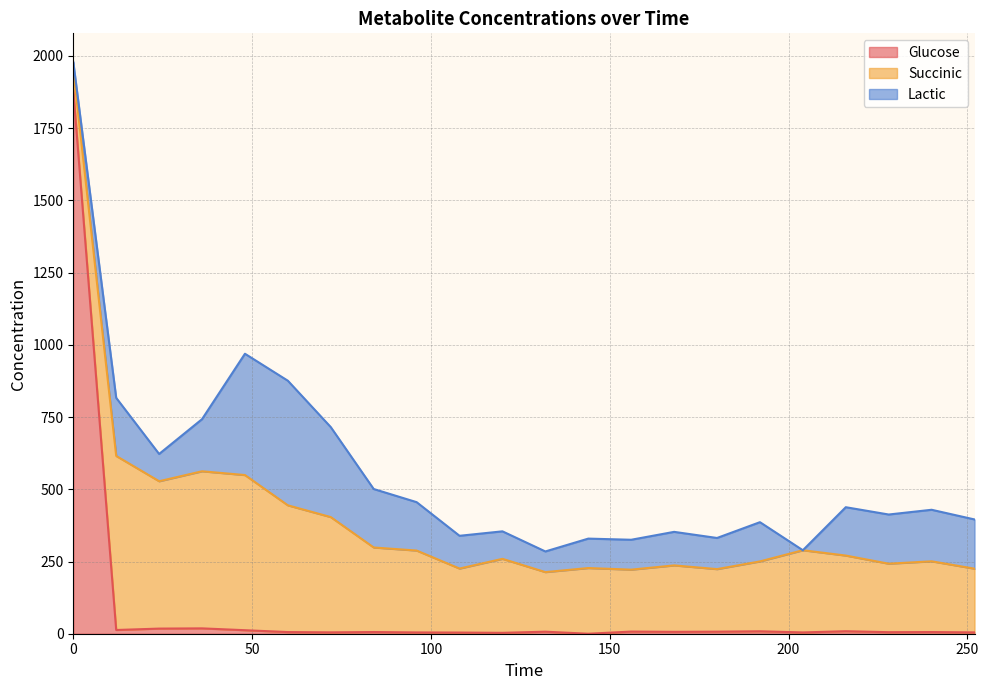

Reading left to right, what are all the values shown in this chart?

Glucose: 1881.0	12.9	17.7	18.5	12.2	5.7	4.7	5.8	4.4	4.0	3.1	7.0	0.0	7.4	6.5	7.1	8.4	4.5	8.7	5.4	5.8	4.6
Succinic: 72.1	602.5	510.1	543.8	537.1	438.7	399.0	292.7	283.5	221.5	256.1	206.3	227.4	214.4	230.0	216.5	241.9	284.5	261.9	237.0	244.9	220.6
Lactic: 26.3	201.1	94.4	180.4	419.9	431.3	311.5	202.4	167.5	113.4	95.2	71.5	101.9	103.5	116.1	107.8	135.9	0.0	167.4	170.3	178.4	170.4